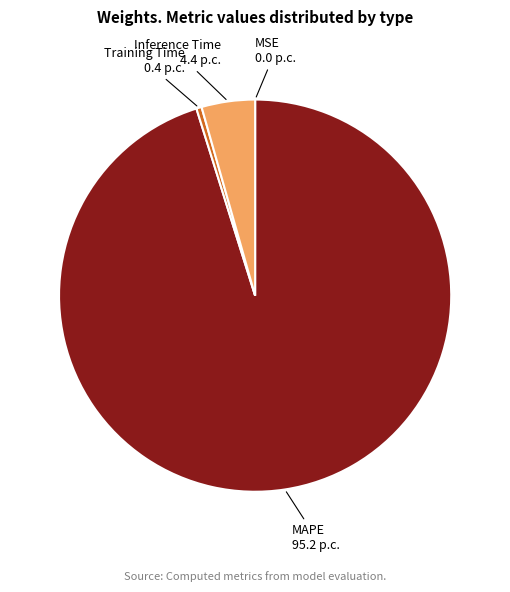

Is there a majority slice in this chart?

Yes